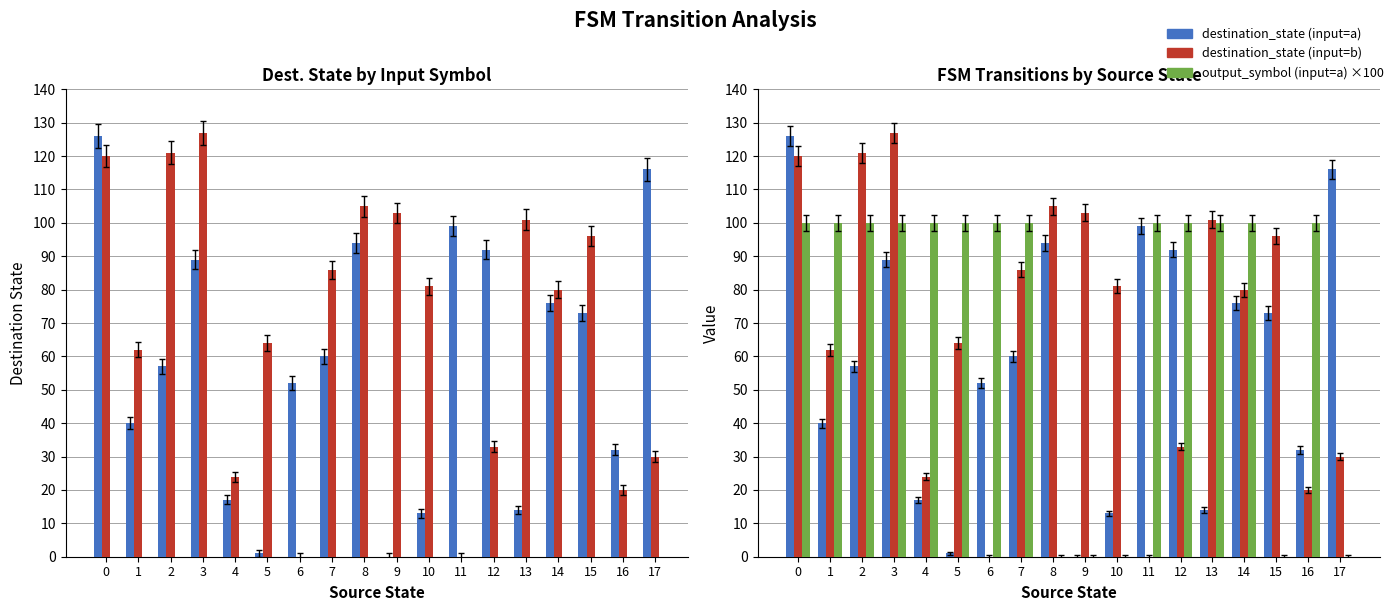

What is the approximate value of destination_state (input=a) at 7?

60